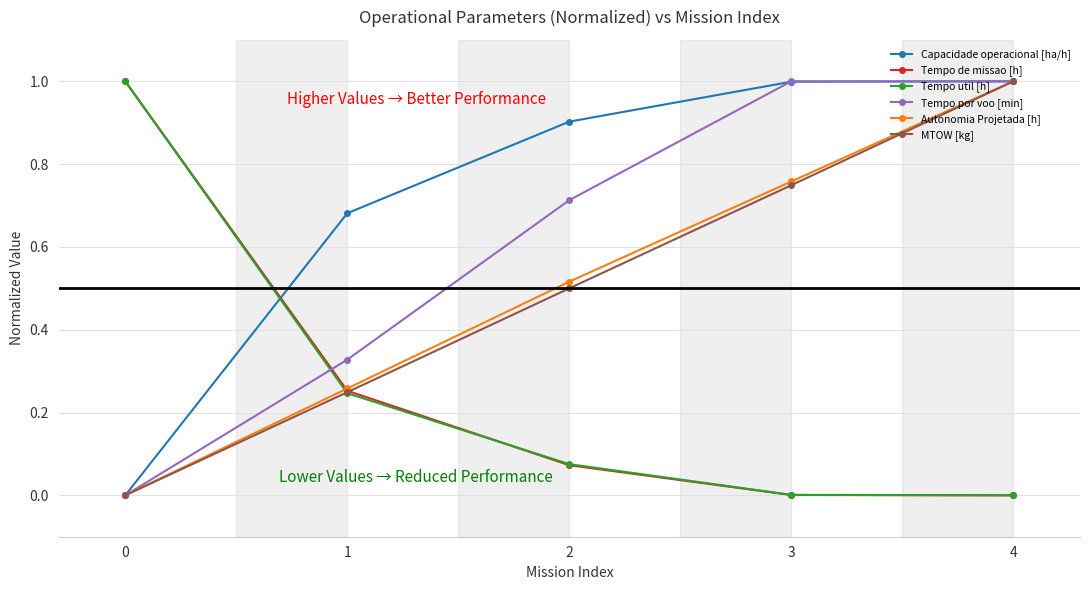

Between 3 and 4, which series saw the biggest shift?

MTOW [kg]